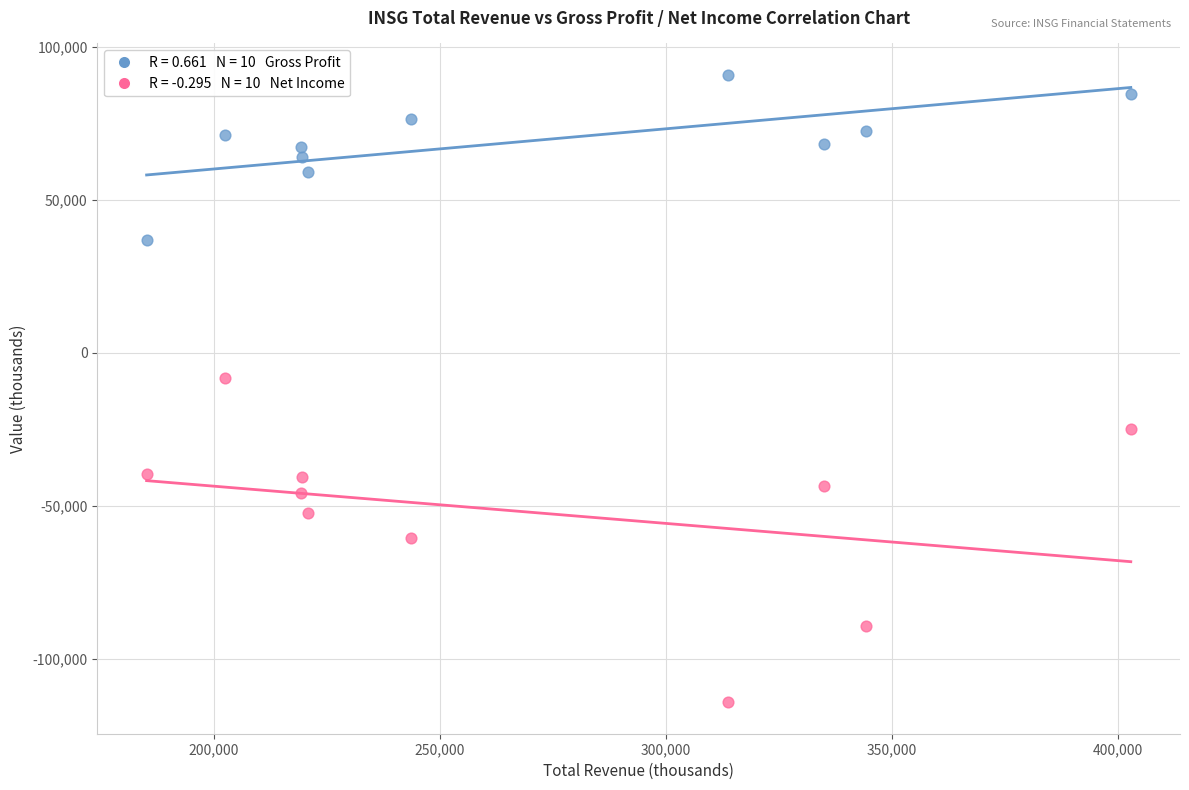

Across all data points, what is the range of X values (max minus min)?

217700